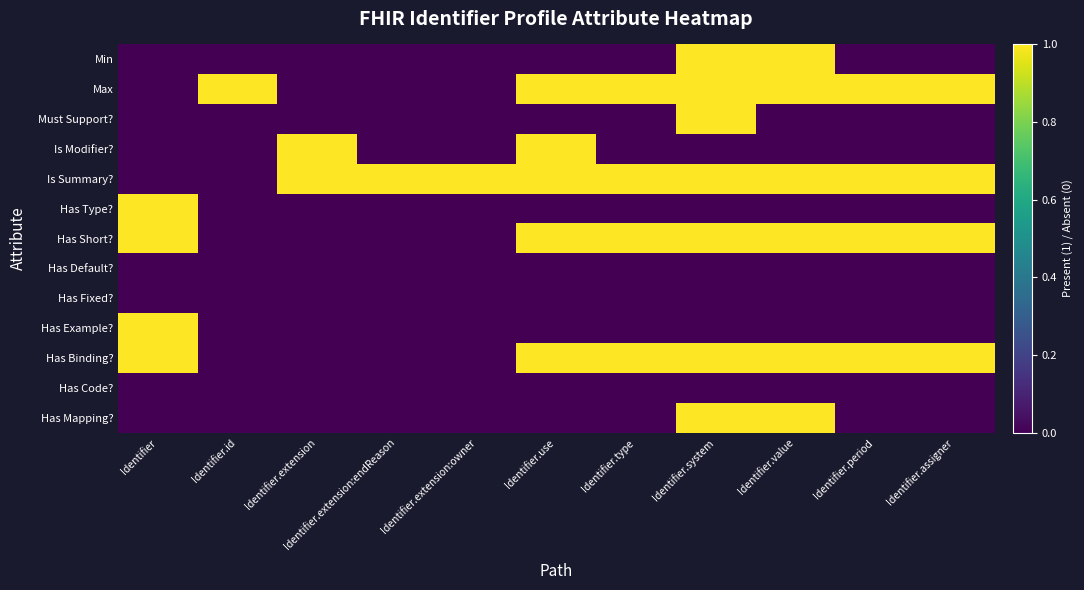

At which category is the sum across all series the highest?

Identifier.system